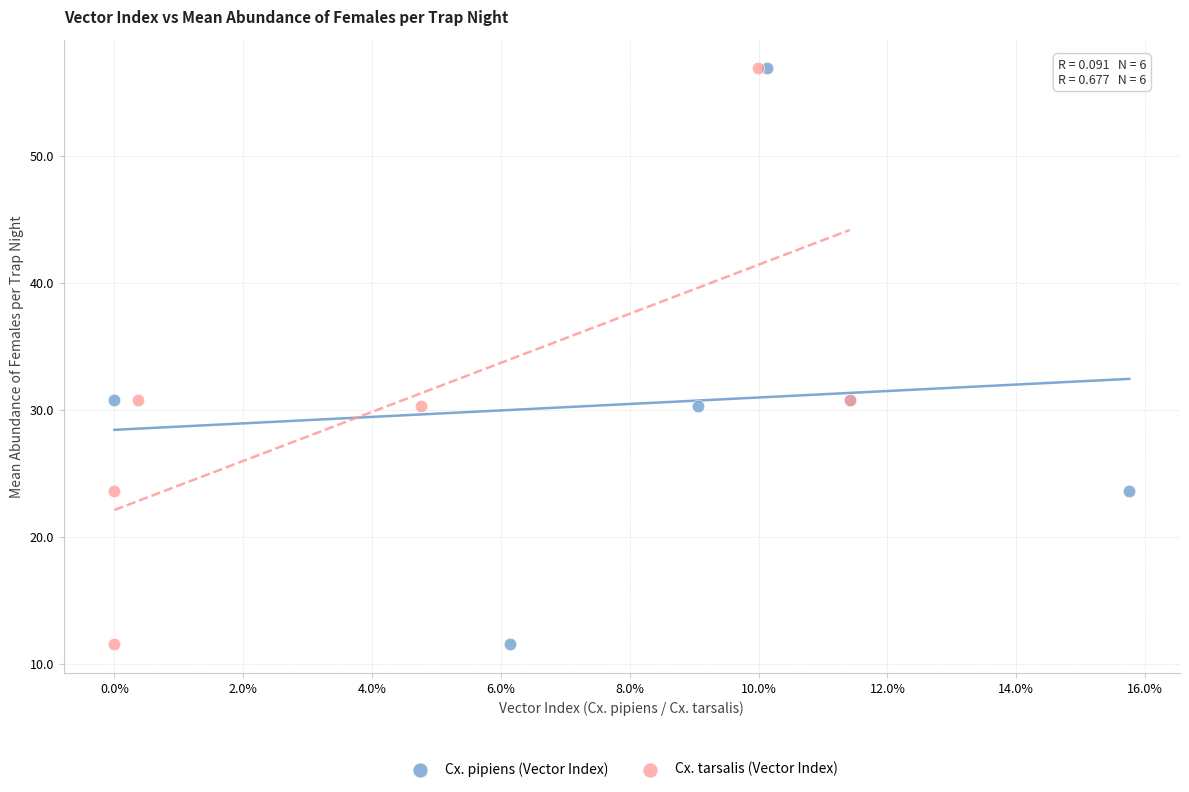

What are all the series names shown in the legend?

Cx. pipiens (Vector Index), Cx. tarsalis (Vector Index)